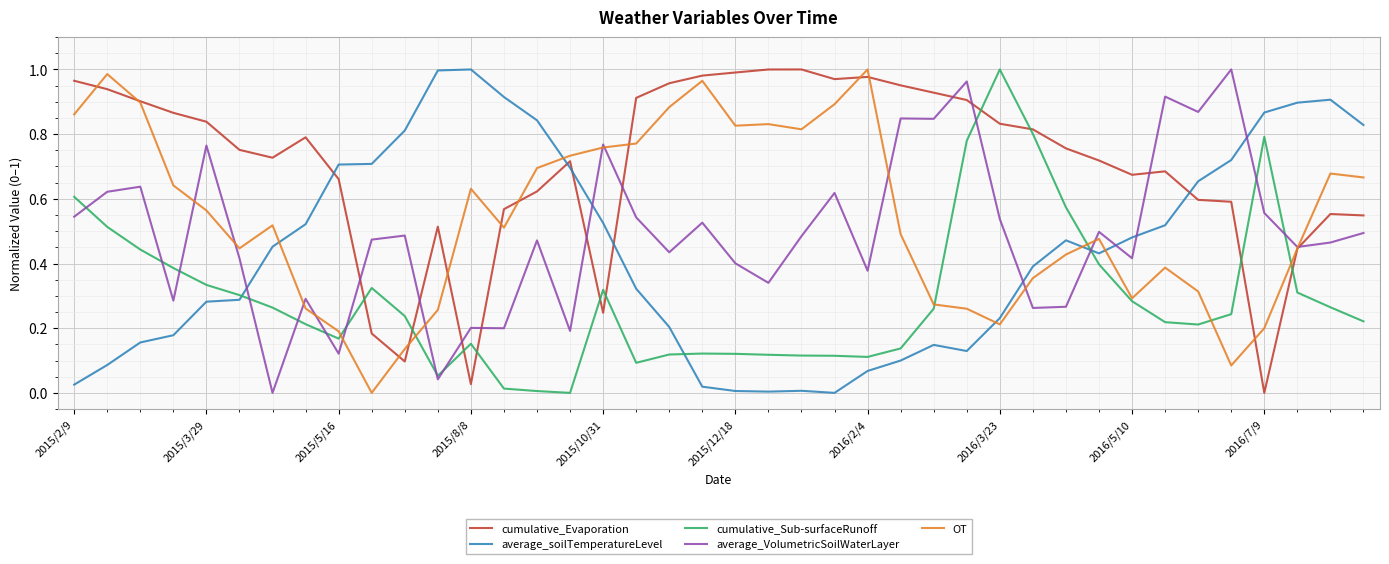

Which series has the largest total across all categories?

cumulative_Evaporation